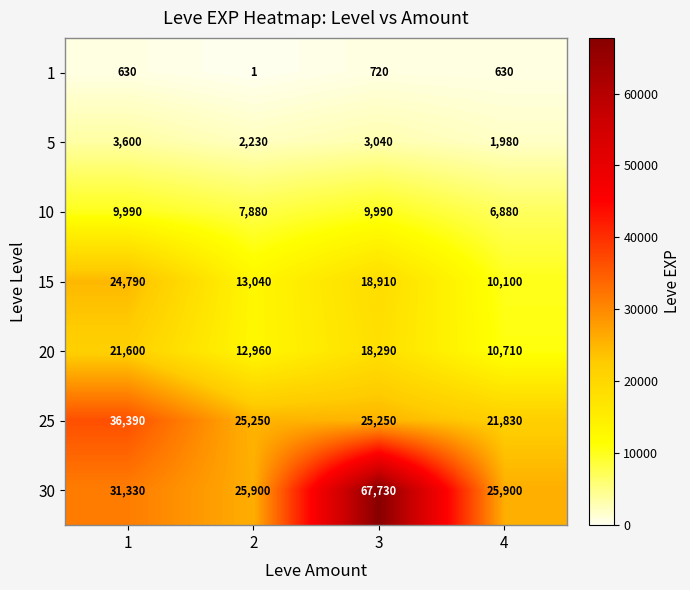

What is the difference between the second highest and second lowest values in the 20 series?

5330